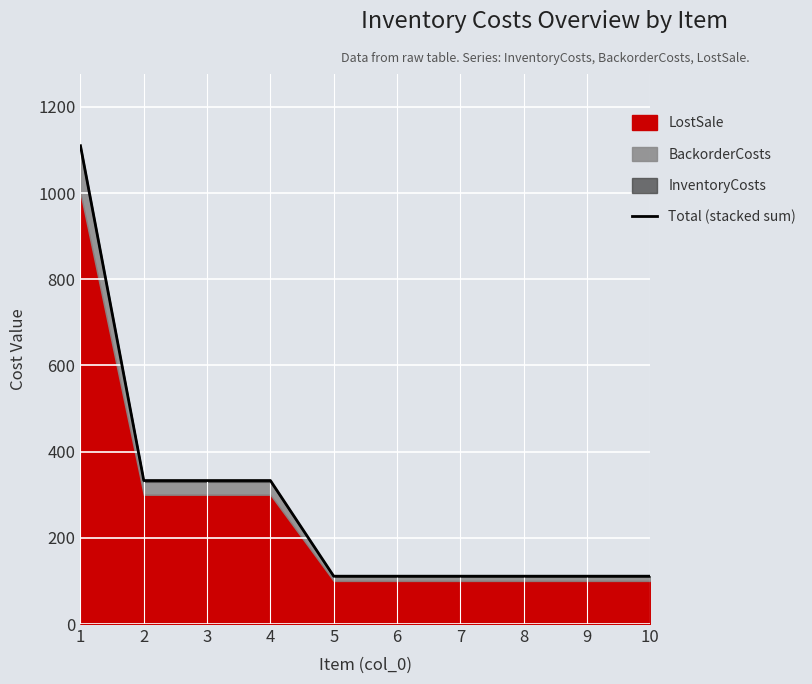

What is the smallest value displayed?

111